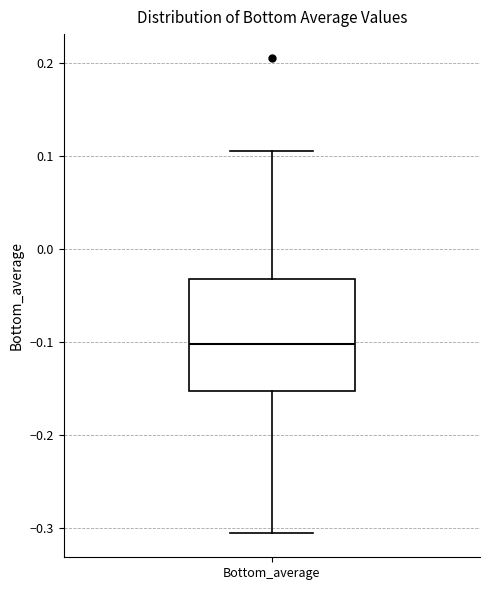

Where does the median line of the box for Bottom_average sit on the y-axis? The values are not printed on the chart, so give them approximately, as read against the axis.

-0.10